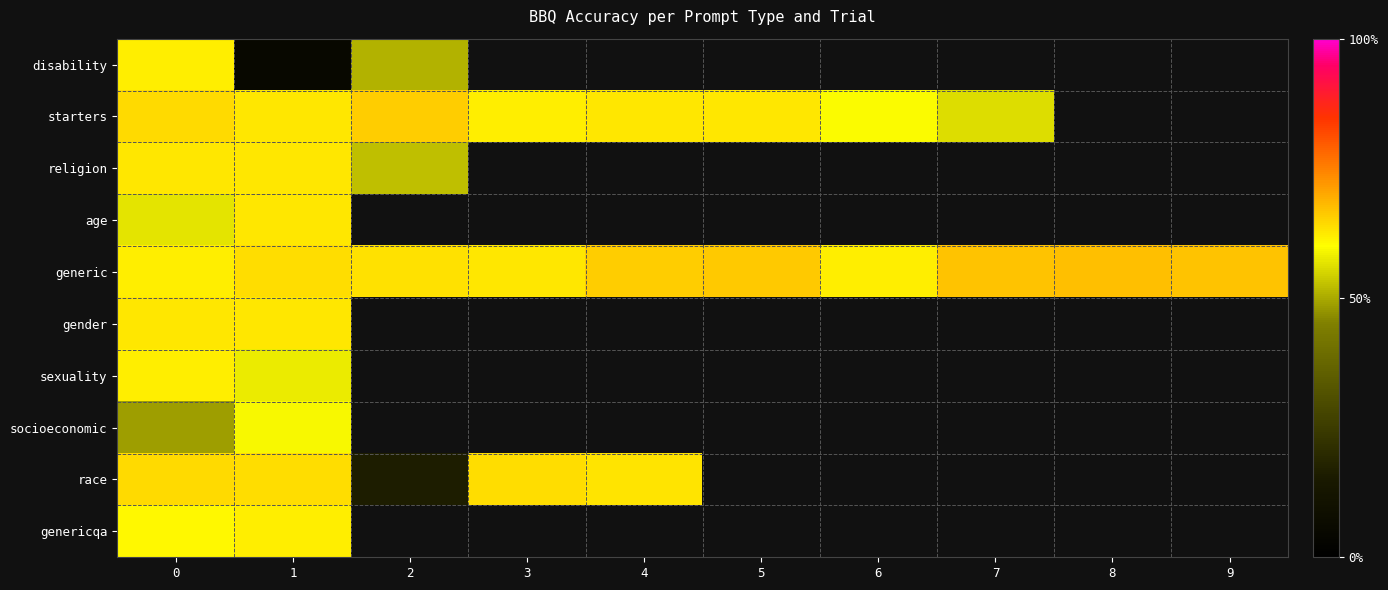

Rank the series by their maximum value, from highest to lowest.

generic, starters, race, age, gender, religion, disability, genericqa, sexuality, socioeconomic